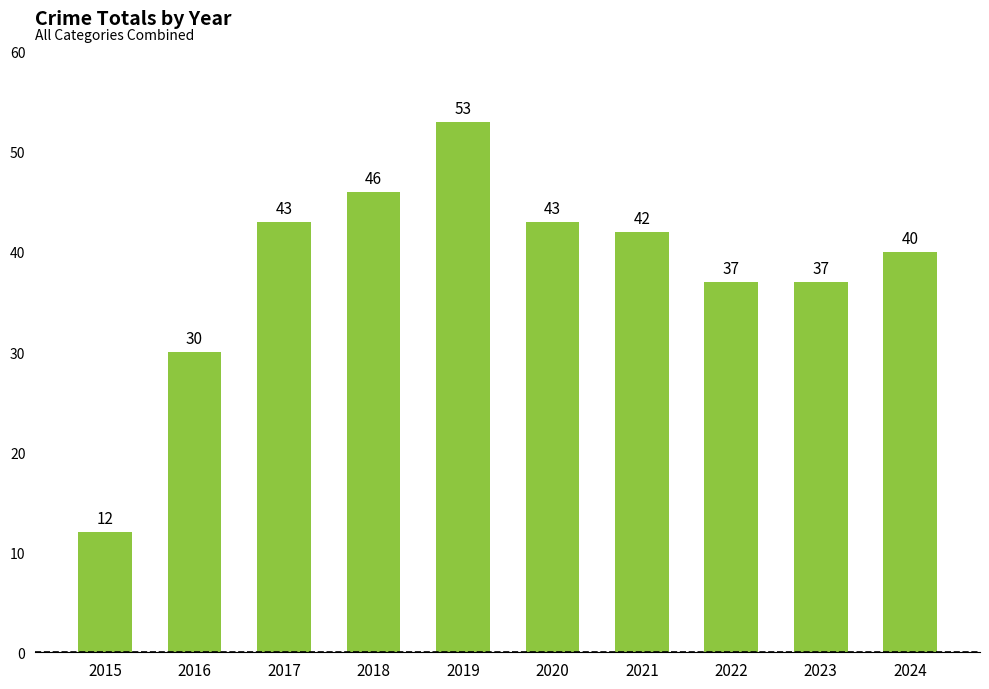

At which label does the data first exceed 42?

2017